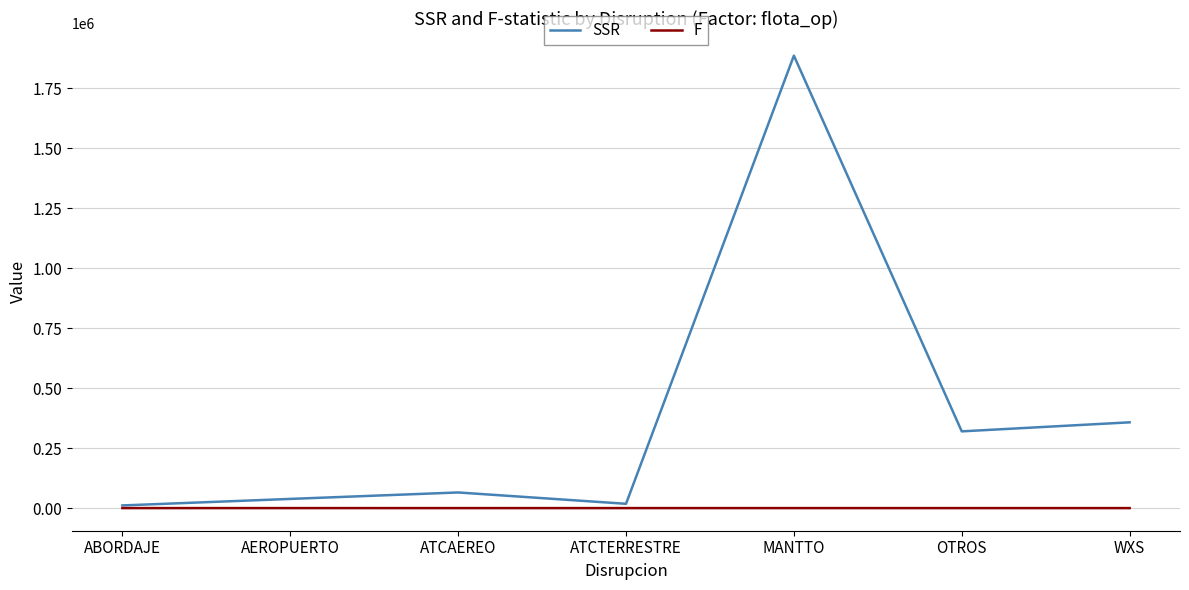

What are all the series names shown in the legend?

SSR, F